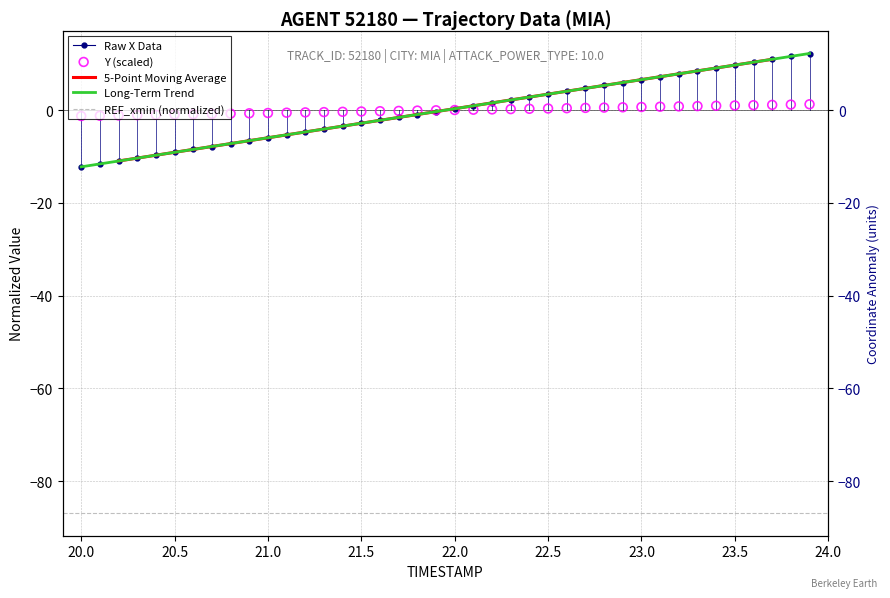

Which series has the widest spread of Y values?

X